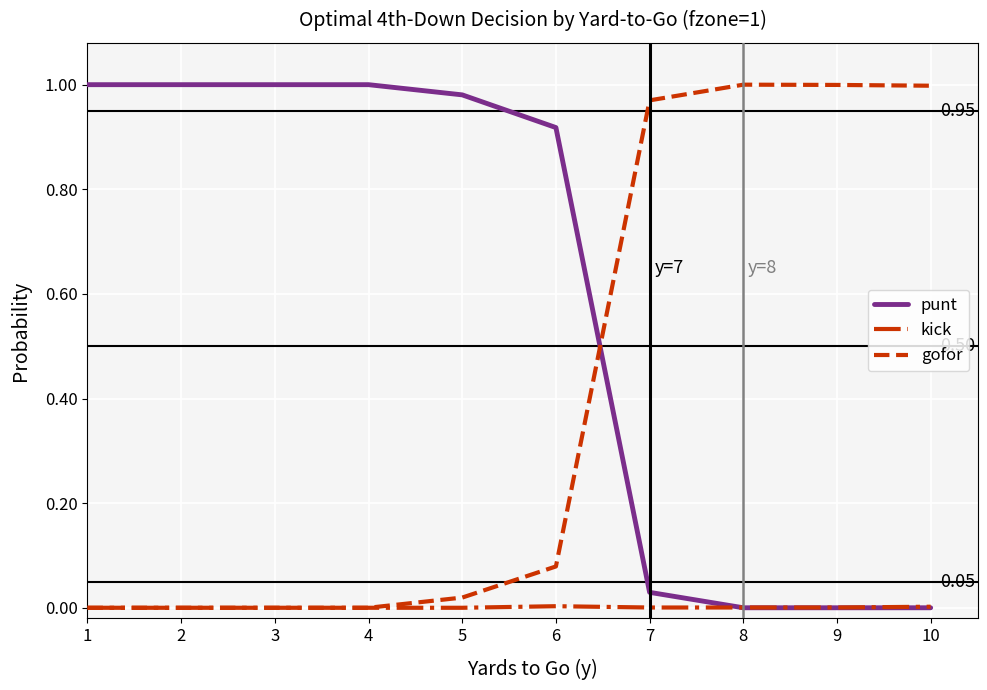

Which series ends up on top after the final intersection of gofor and punt?

gofor